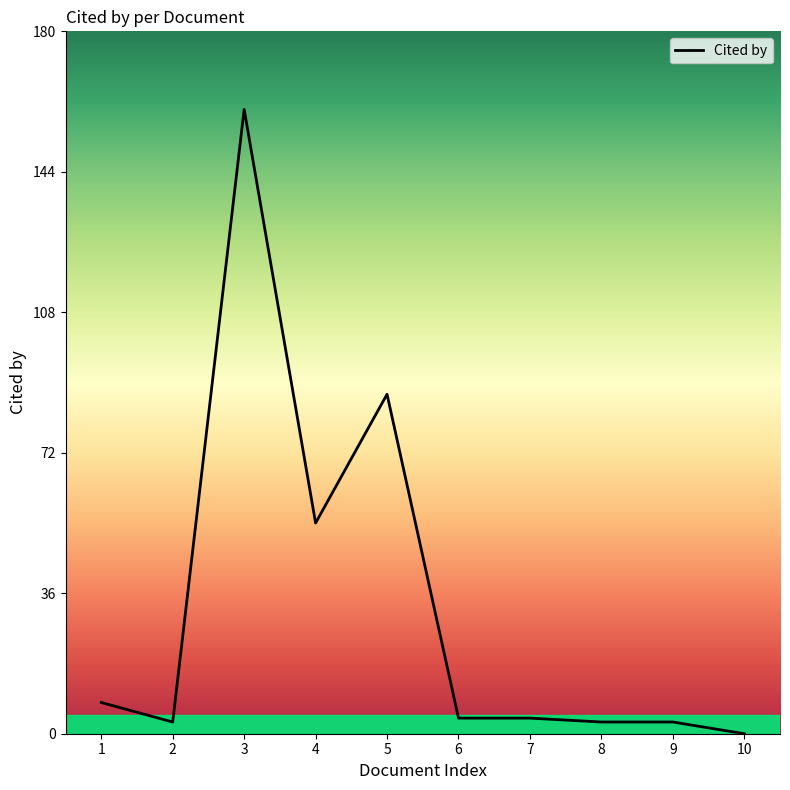

The value at 3 is 288. True or false?

False